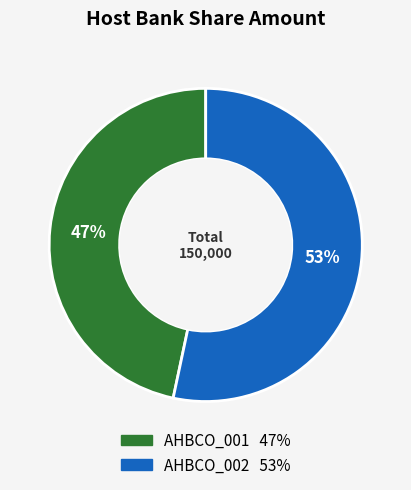

What is the ratio of the value at AHBCO_001 to the value at AHBCO_002?

0.9